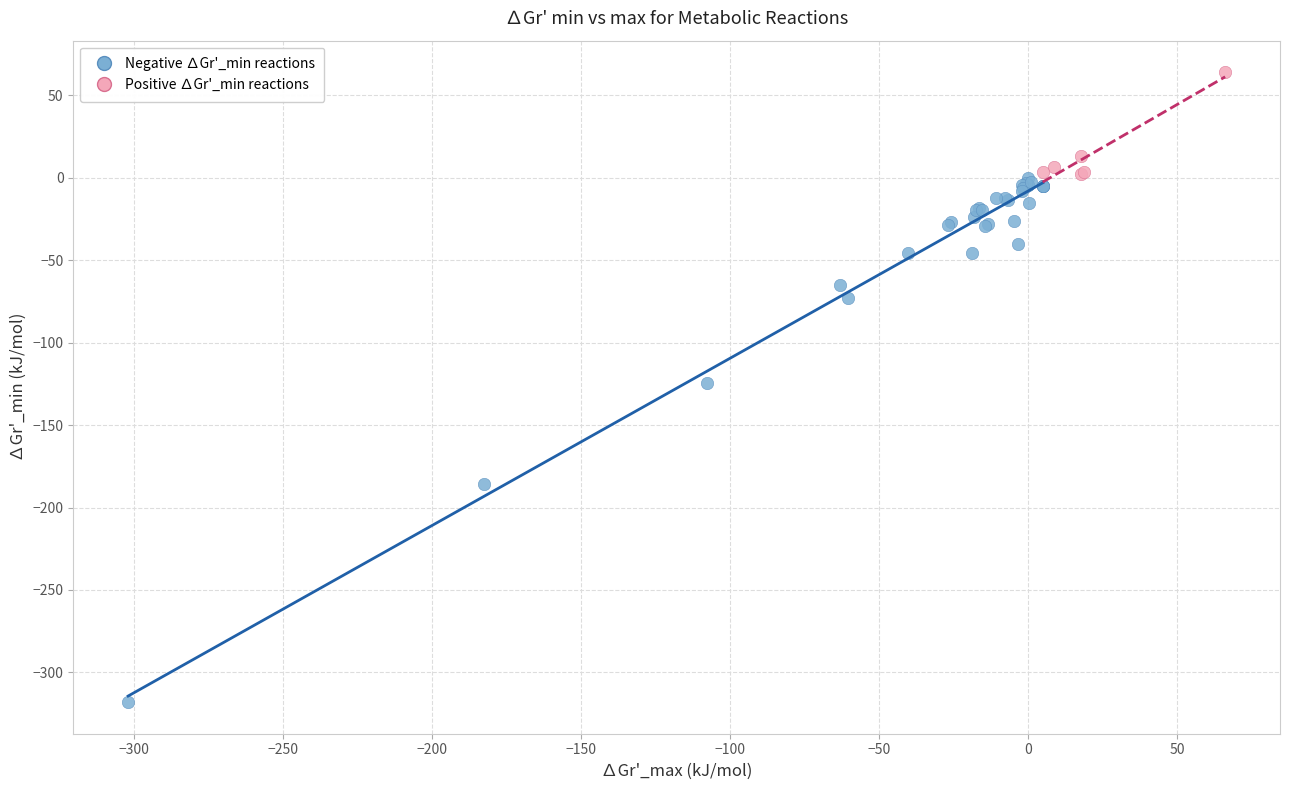

What are all the series names shown in the legend?

Negative ∆Gr'_min reactions, Positive ∆Gr'_min reactions